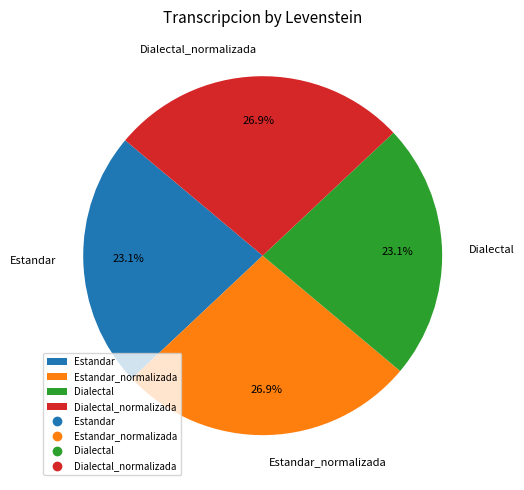

How much of the chart is everything except Estandar_normalizada?

73.1%